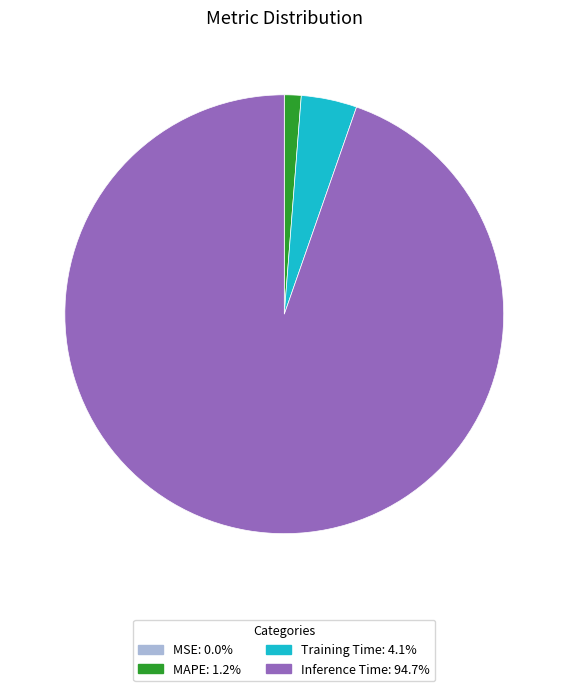

Is there a majority slice in this chart?

Yes